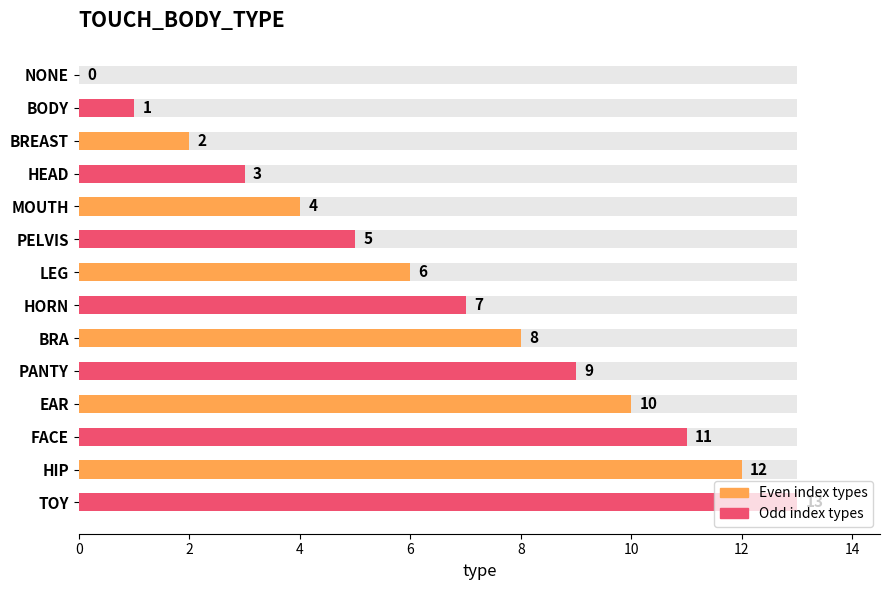

What is the greatest value displayed?

13